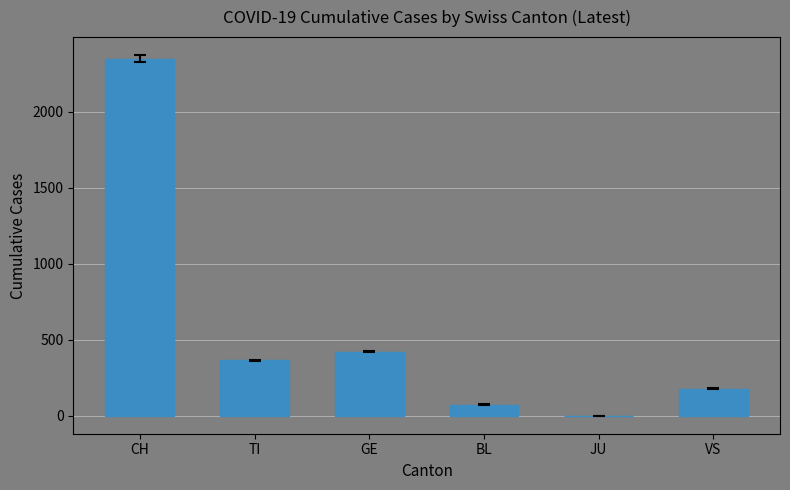

How many distinct data groups are displayed?

1